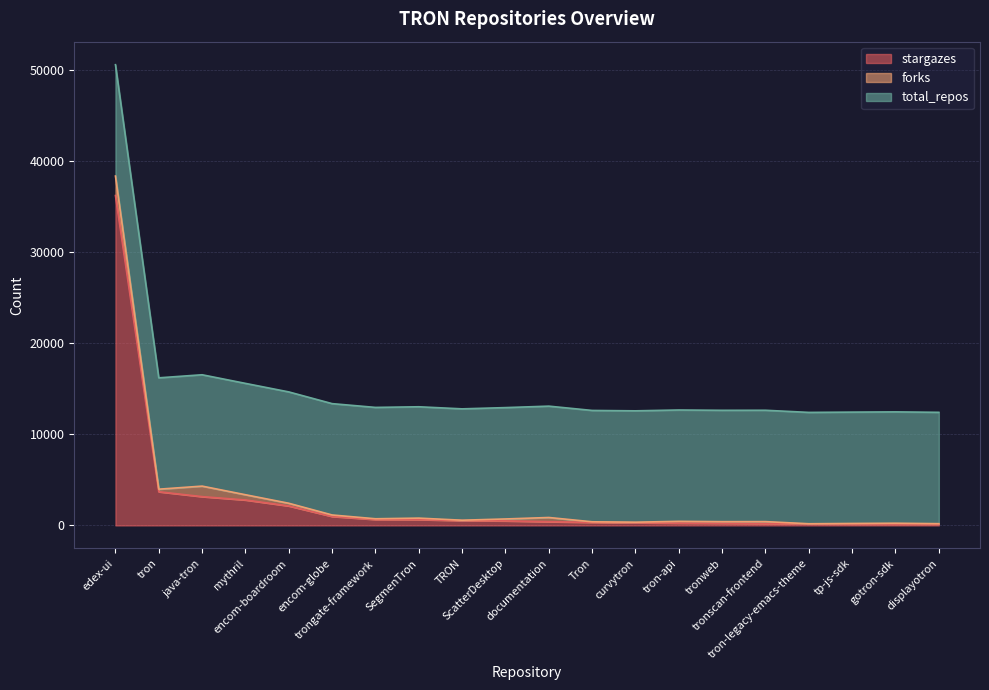

Reading left to right, what are all the values shown in this chart?

stargazes: 36206	3694	3159	2791	2137	981	649	641	526	497	408	336	292	251	234	205	172	156	149	147
forks: 2137	283	1155	576	294	164	81	160	46	212	462	62	63	196	178	212	11	58	91	44
total_repos: 12221	12221	12221	12221	12221	12221	12221	12221	12221	12221	12221	12221	12221	12221	12221	12221	12221	12221	12221	12221